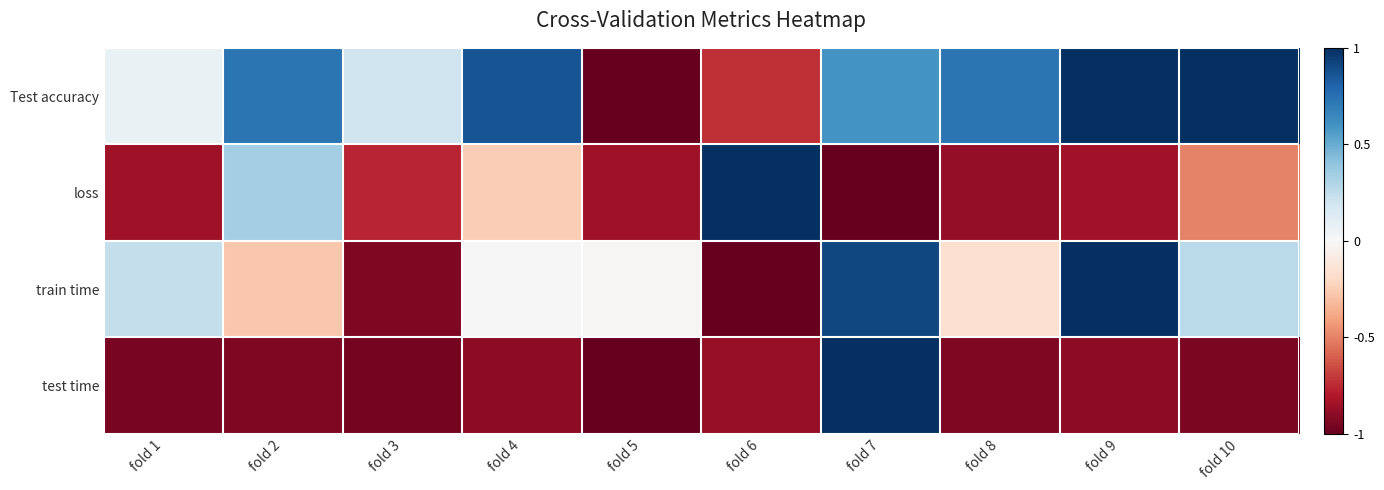

Which series changed the most between fold 3 and fold 10?

train time